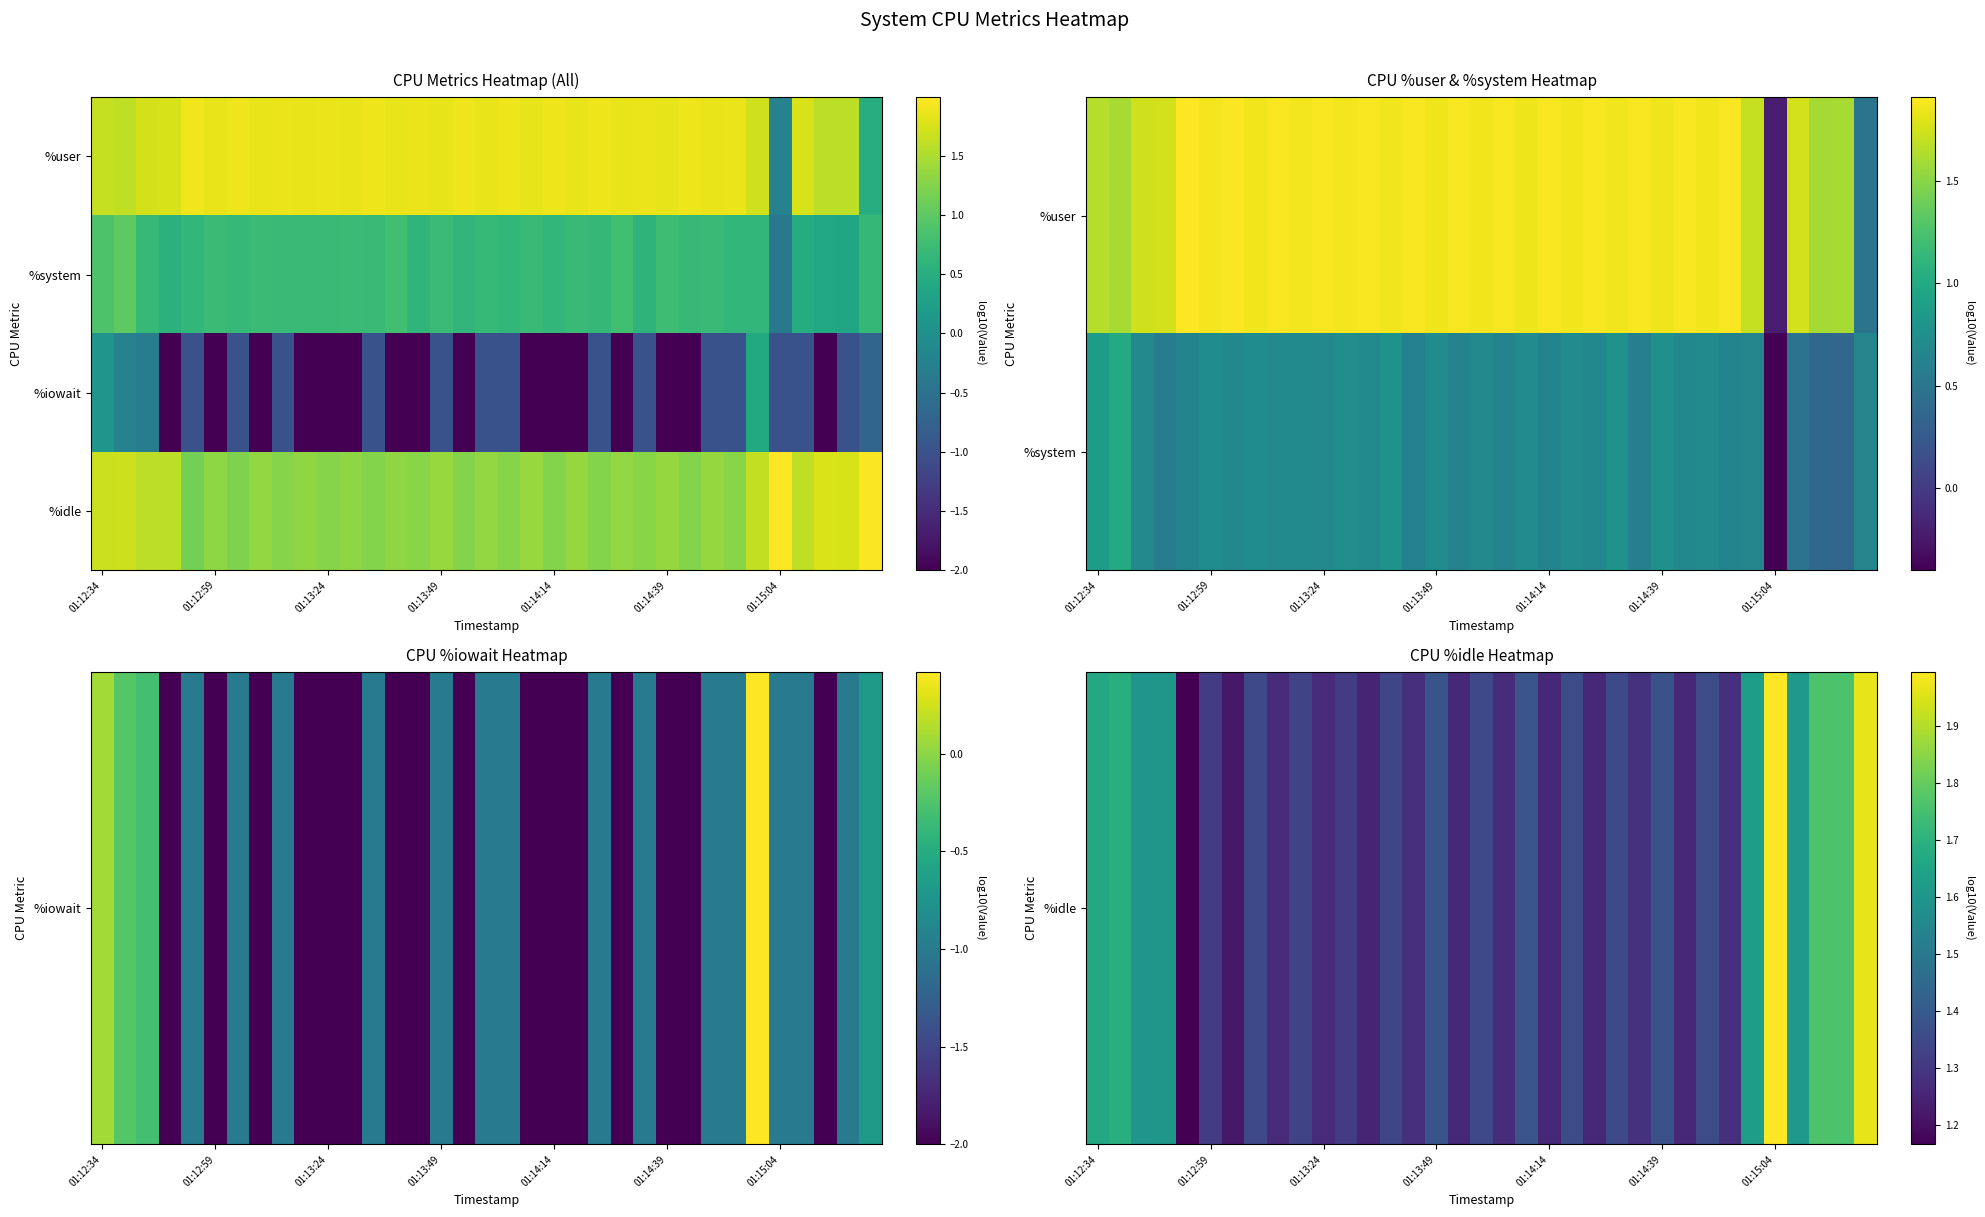

What is the greatest value displayed?

2.0